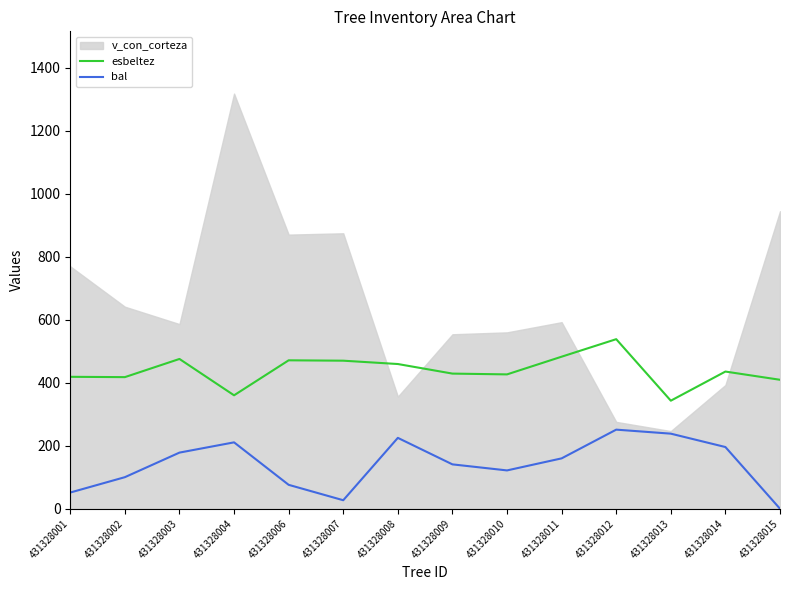

What is the difference between the second highest and second lowest values in the esbeltez series?

122.6